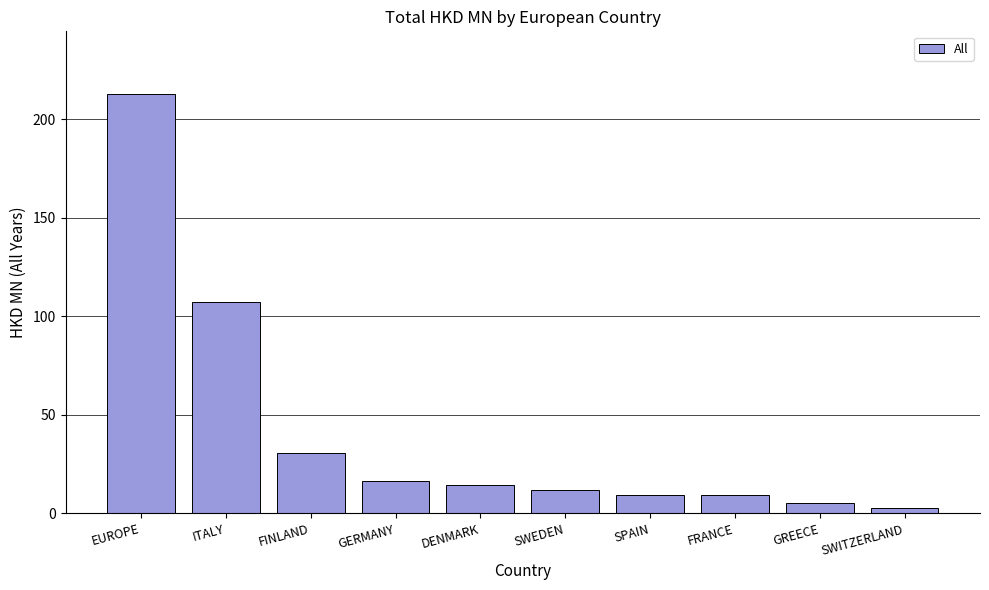

At which category does the chart reach its minimum across all series?

SWITZERLAND